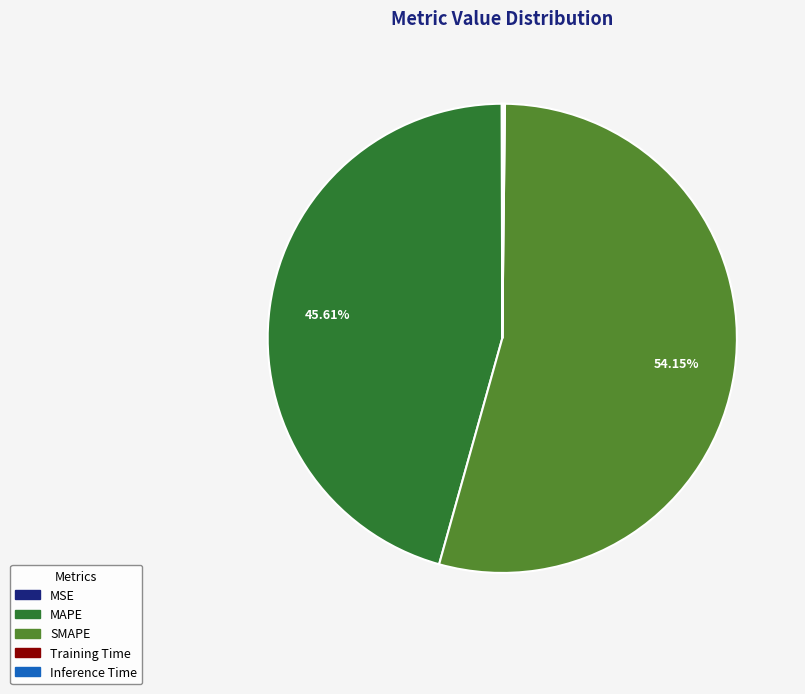

Does any single category account for the majority?

Yes